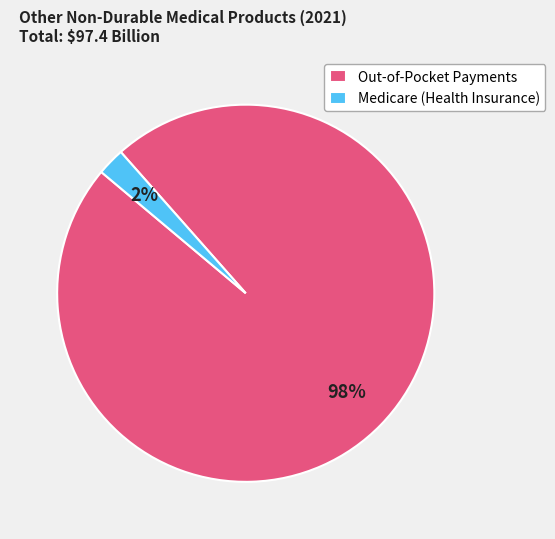

How many segments does this pie chart have?

2